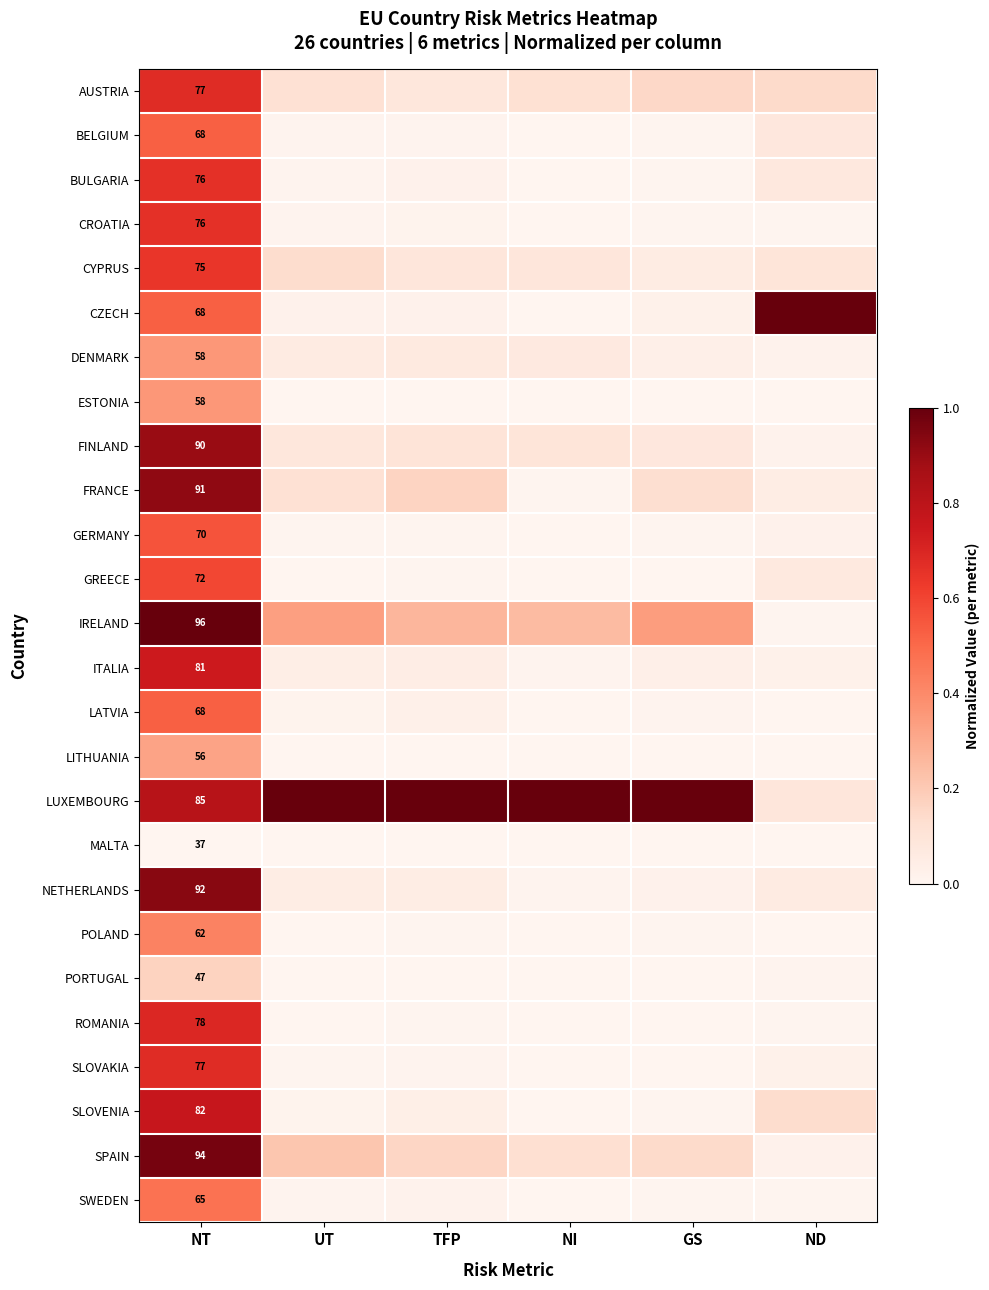

What is the difference between the maximum and minimum values in the FINLAND series?

0.9